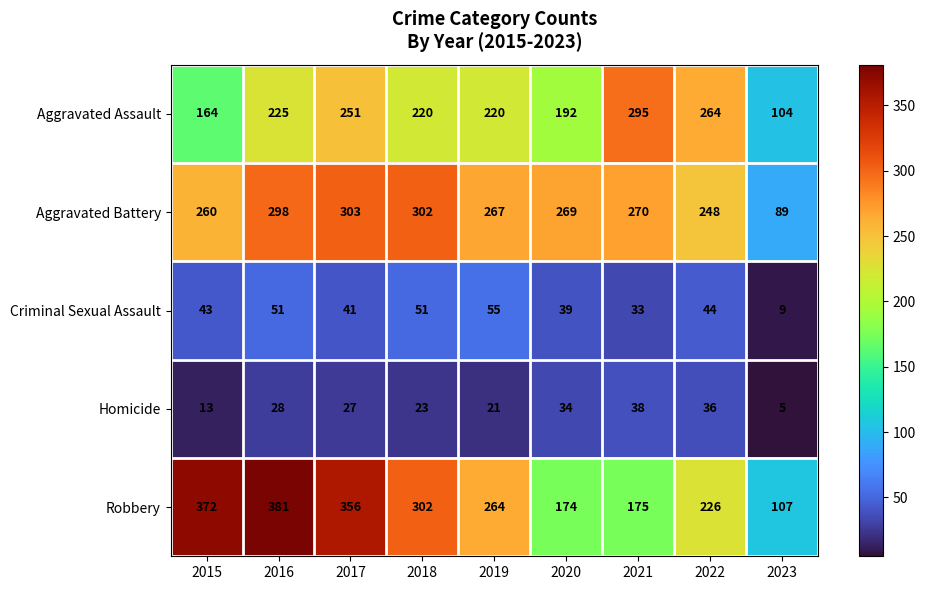

At how many categories does at least one series exceed 379?

1